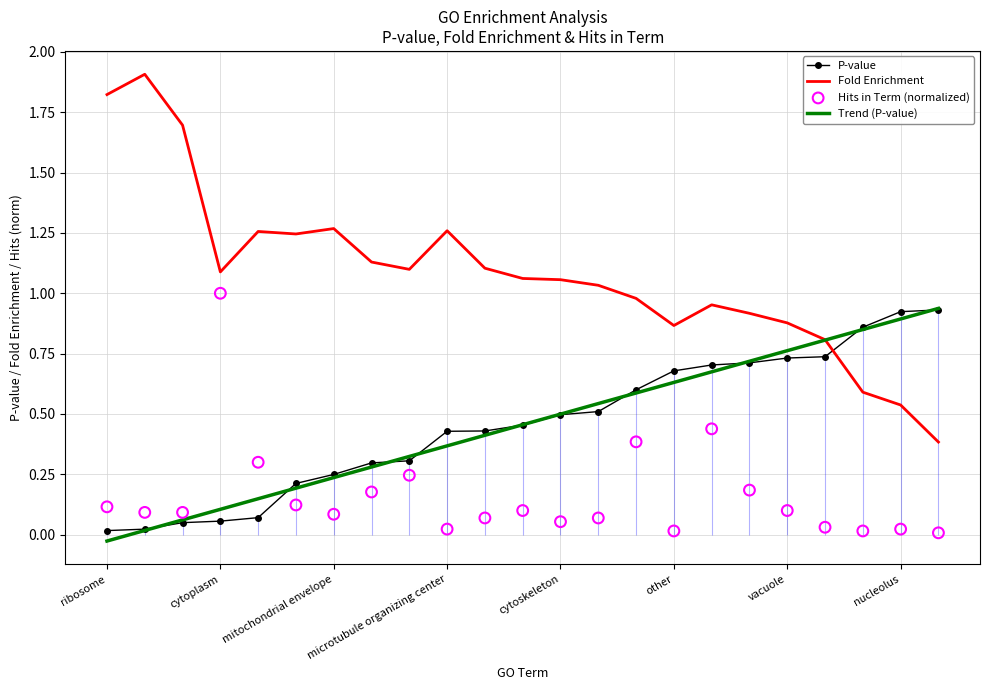

What are all the series names shown in the legend?

P-value, Fold Enrichment, Trend (P-value), Hits in Term (normalized)